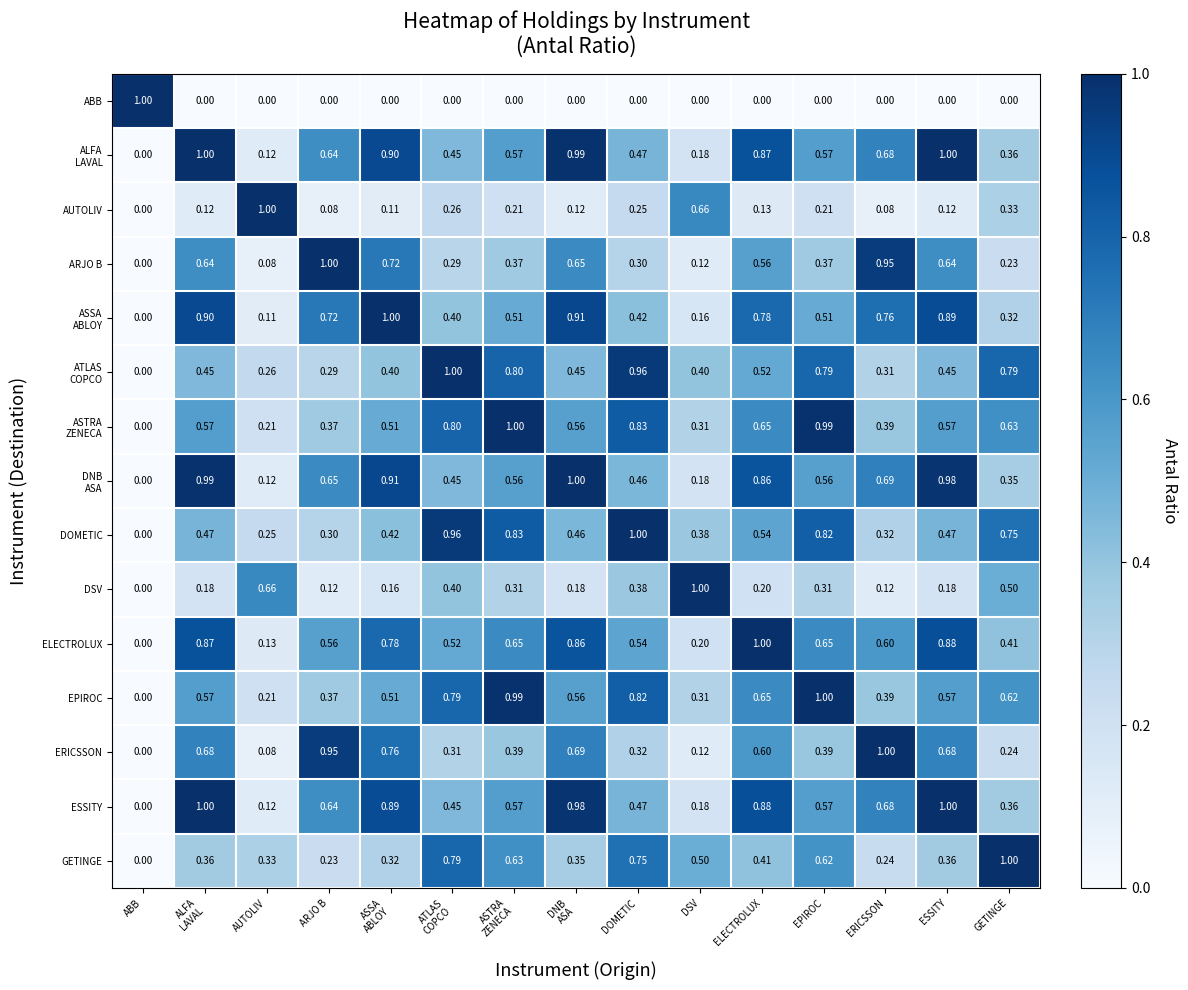

At how many categories does at least one series exceed 0?

15